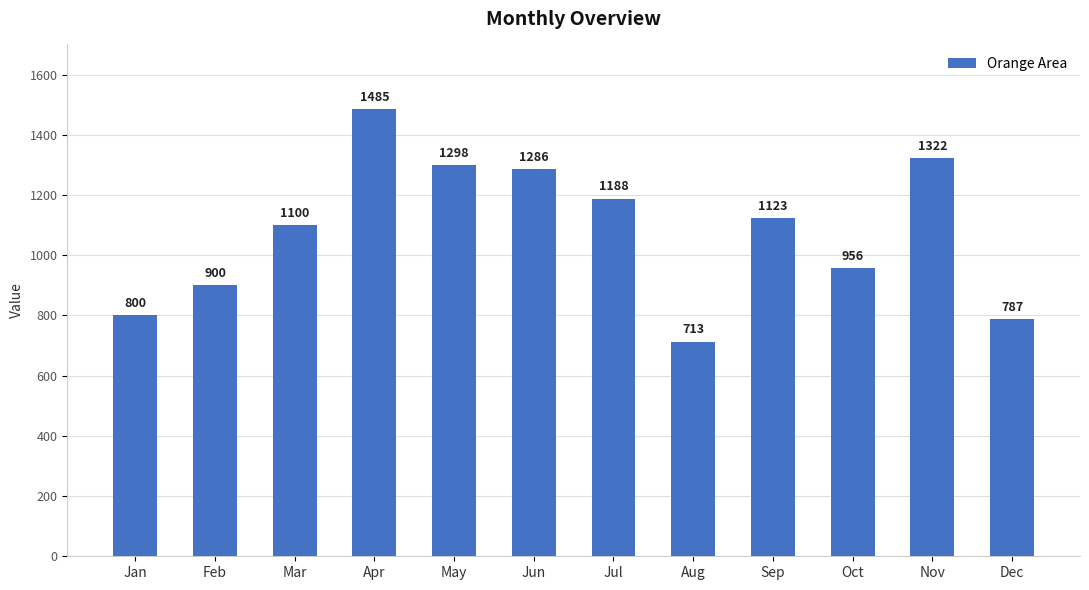

Rank the categories by value from lowest to highest.

Aug, Dec, Jan, Feb, Oct, Mar, Sep, Jul, Jun, May, Nov, Apr